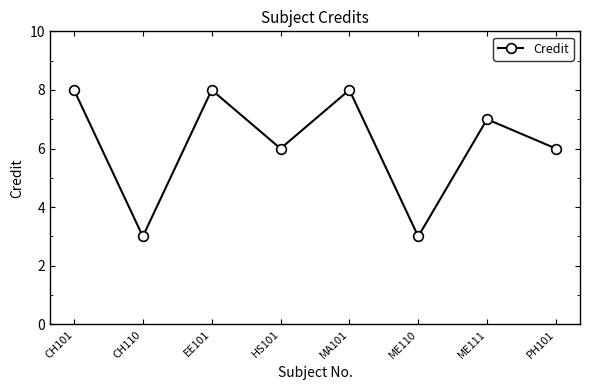

What is the label of the 6th point from the right?

EE101